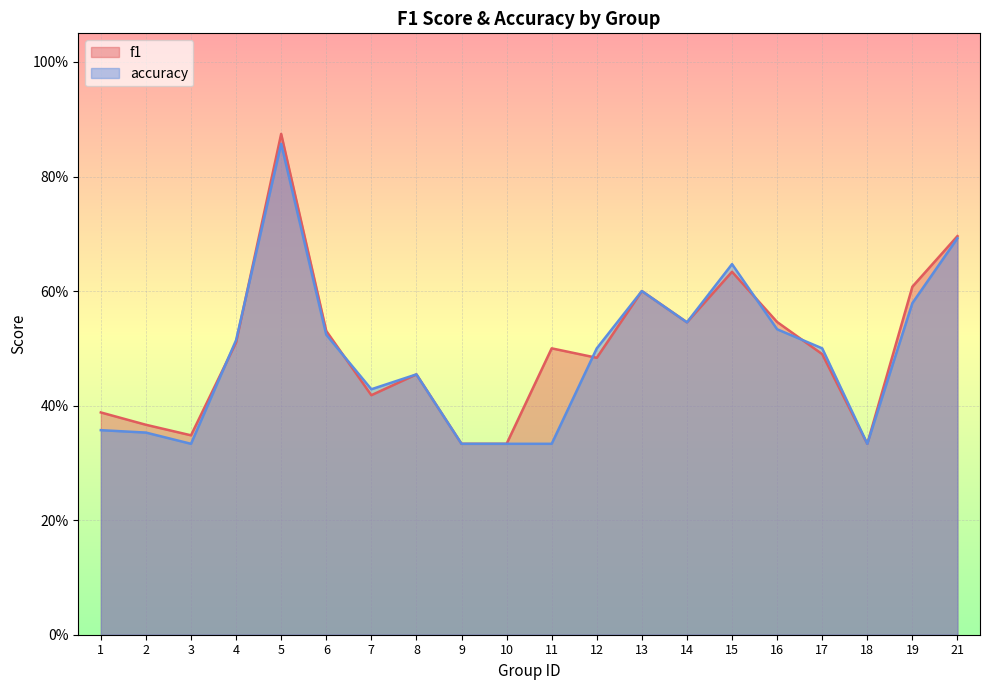

The accuracy series shows 0.2 at 13. True or false?

False